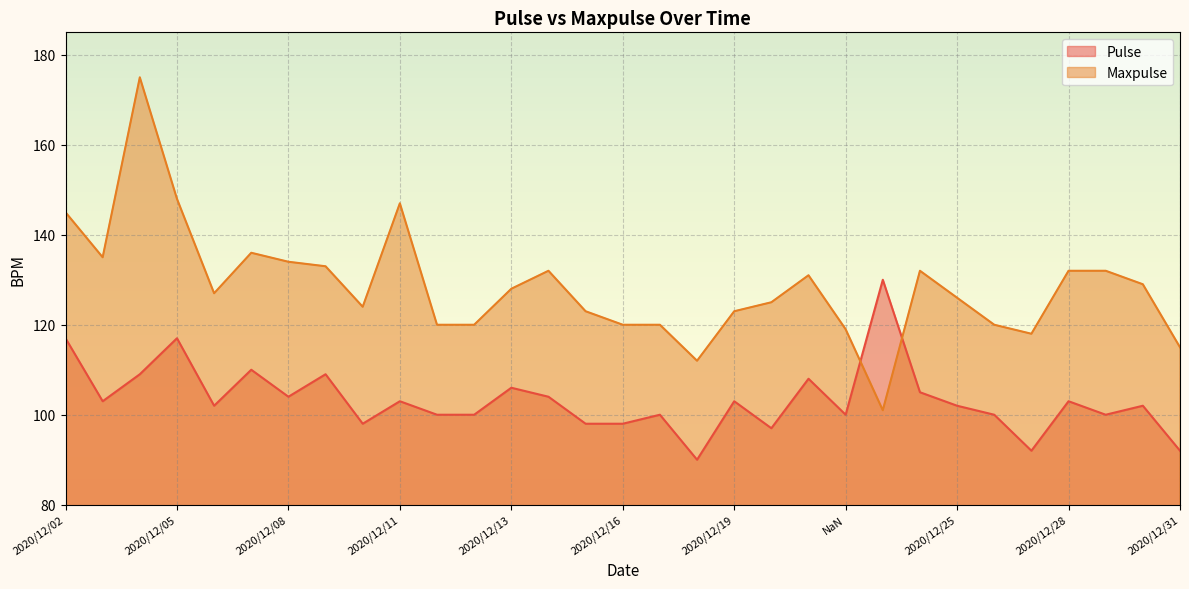

True or false: Maxpulse has more than 0 points higher than both neighbors.

True